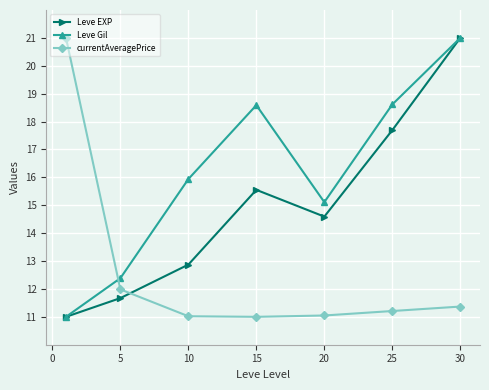

What is the smallest value displayed?

11.0